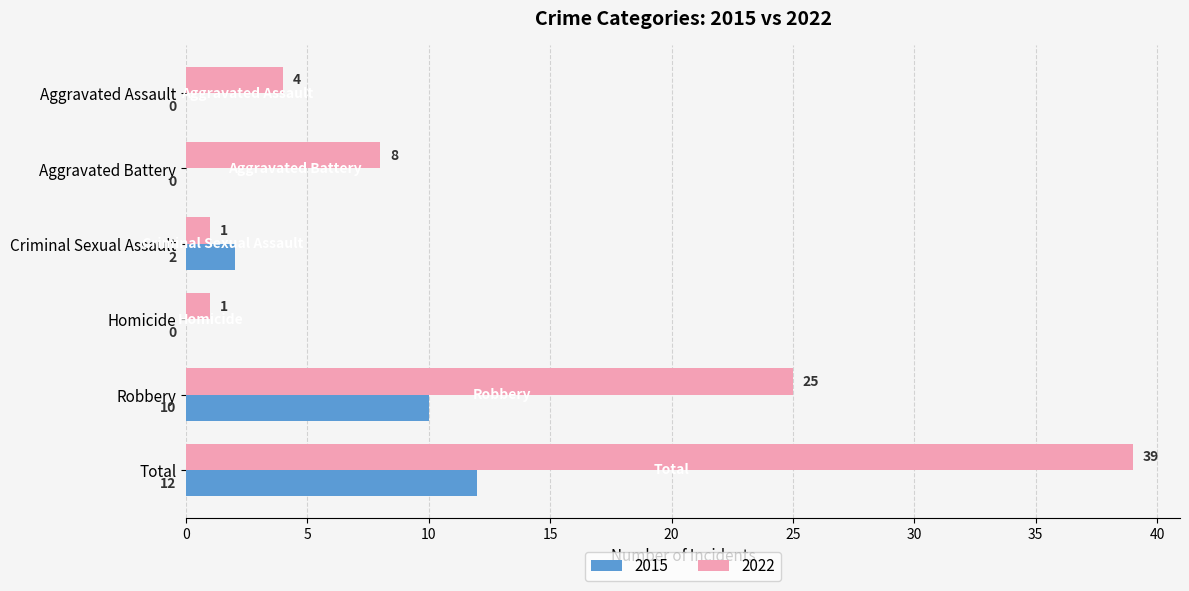

At which category is the sum across all series the highest?

Total